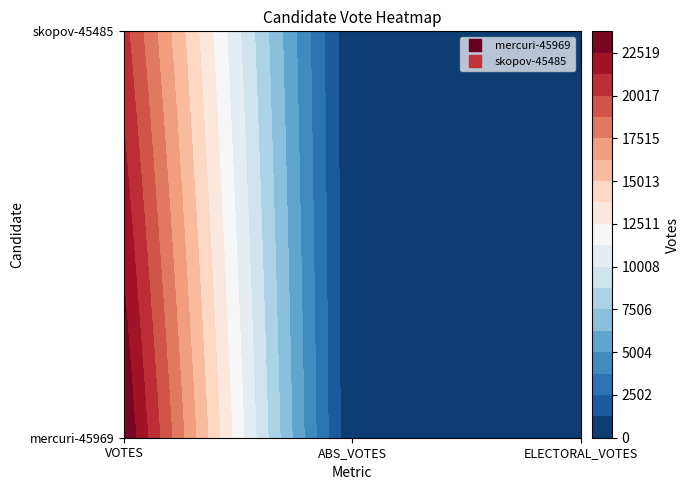

Which series has the largest range (max minus min)?

mercuri-45969